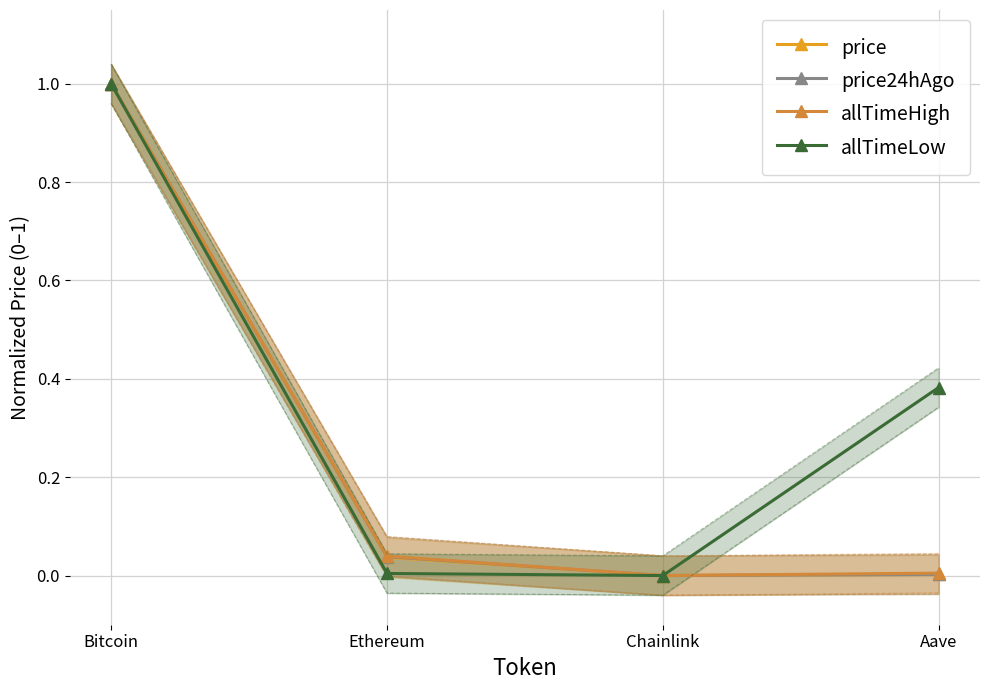

Which category has the lowest value in the price series?

Chainlink